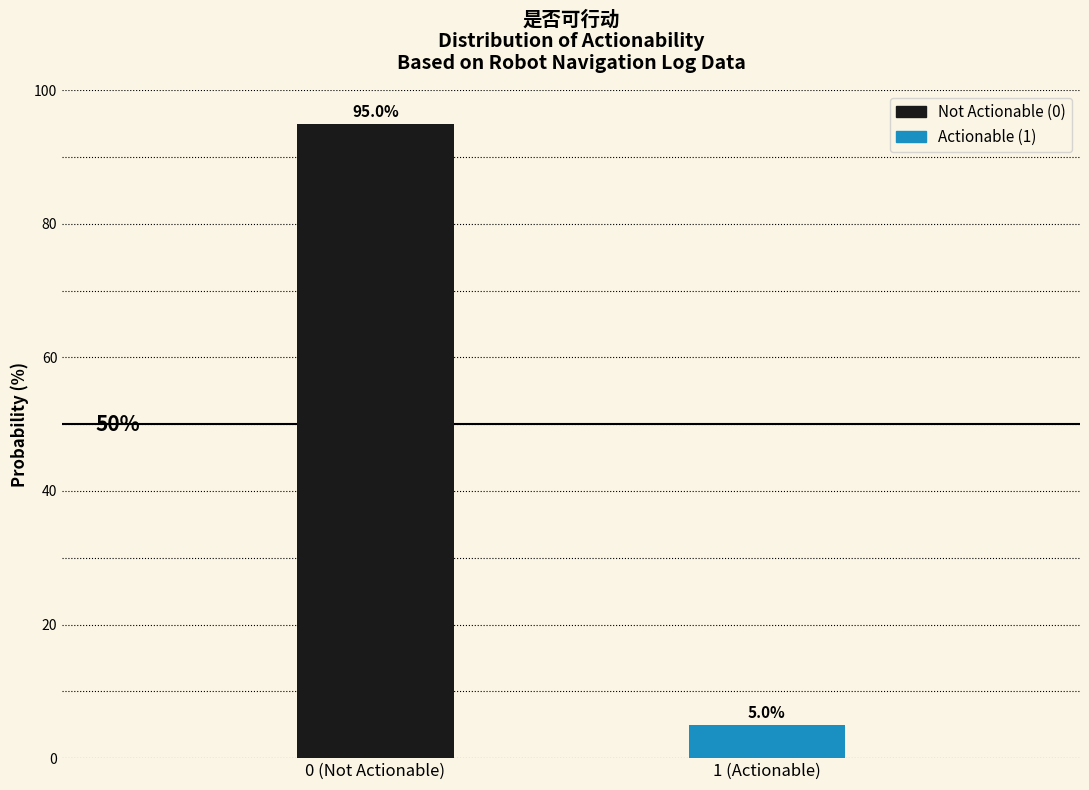

Reading left to right, extract all data points from this chart.

95	5